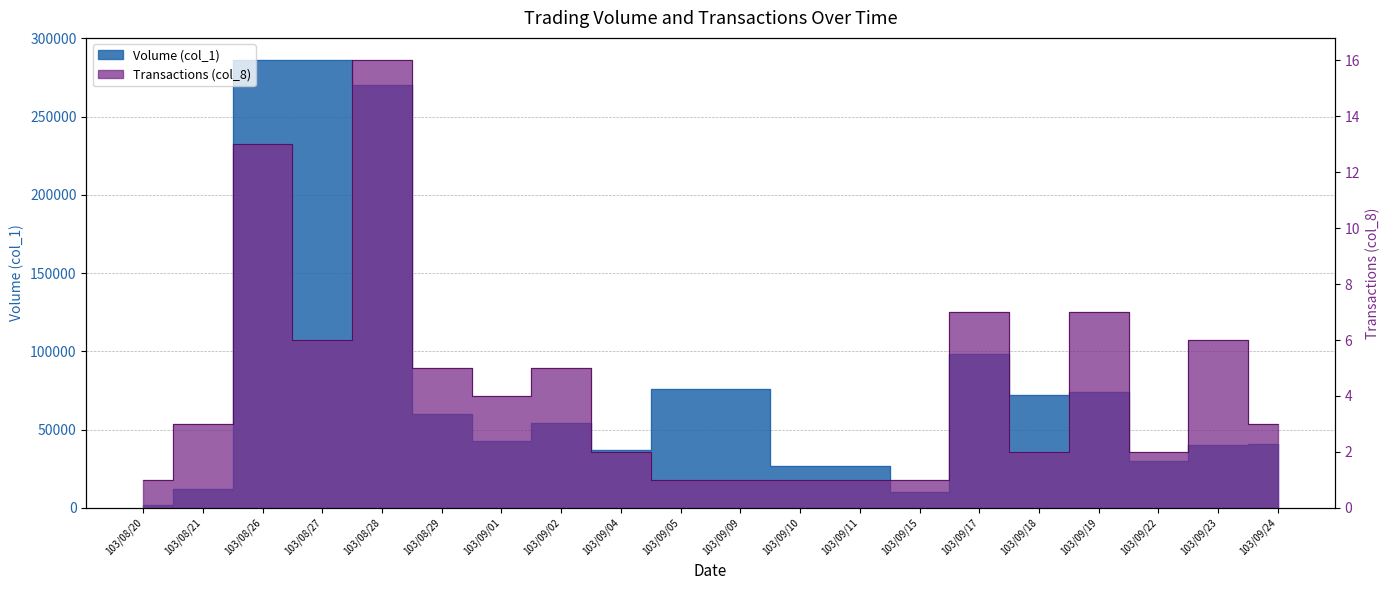

Reading left to right, extract all data points from this chart.

Volume (col_1): 2000	12000	286000	286000	270000	60000	43000	54000	37000	76000	76000	27000	27000	10000	98000	72000	74000	30000	40000	41000
Transactions (col_8): 1	3	13	6	16	5	4	5	2	1	1	1	1	1	7	2	7	2	6	3